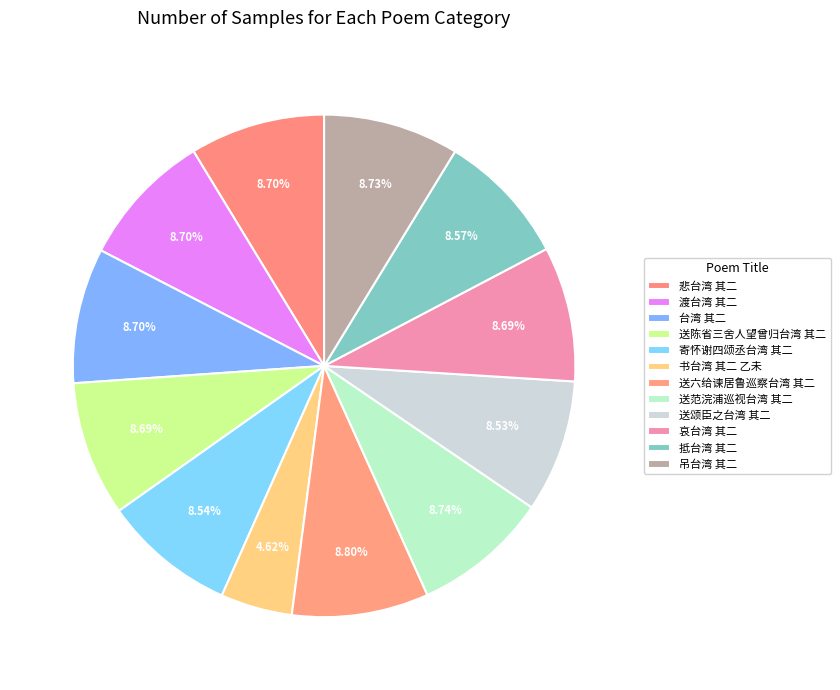

To the nearest percent, what percentage of the pie is 寄怀谢四颂丞台湾 其二?

9%